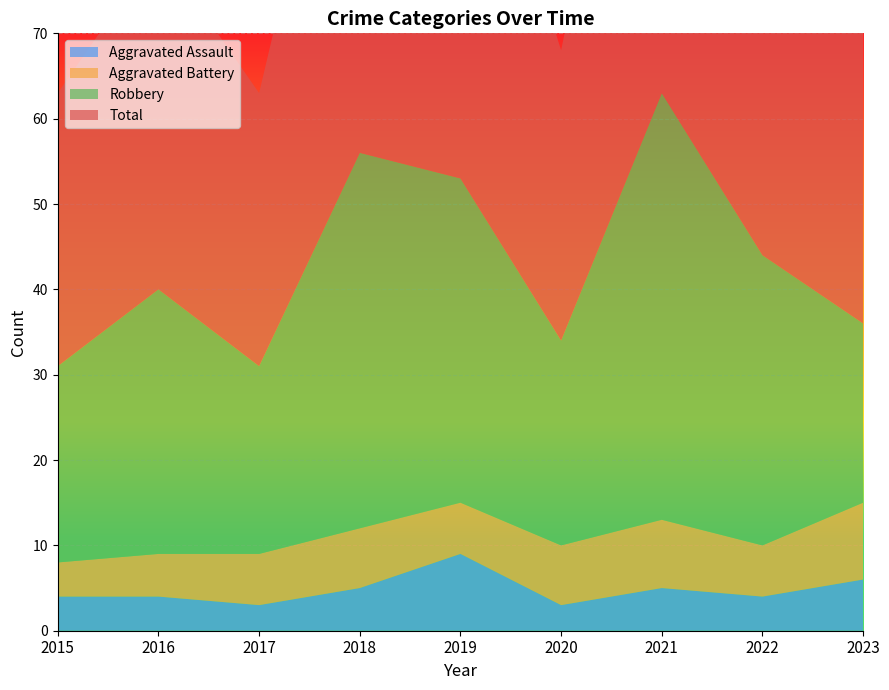

Reading left to right, extract all data points from this chart.

Aggravated Assault: 2015=4	2016=4	2017=3	2018=5	2019=9	2020=3	2021=5	2022=4	2023=6
Aggravated Battery: 2015=4	2016=5	2017=6	2018=7	2019=6	2020=7	2021=8	2022=6	2023=9
Robbery: 2015=23	2016=31	2017=22	2018=44	2019=38	2020=24	2021=50	2022=34	2023=21
Total: 2015=32	2016=40	2017=32	2018=57	2019=53	2020=34	2021=63	2022=44	2023=39